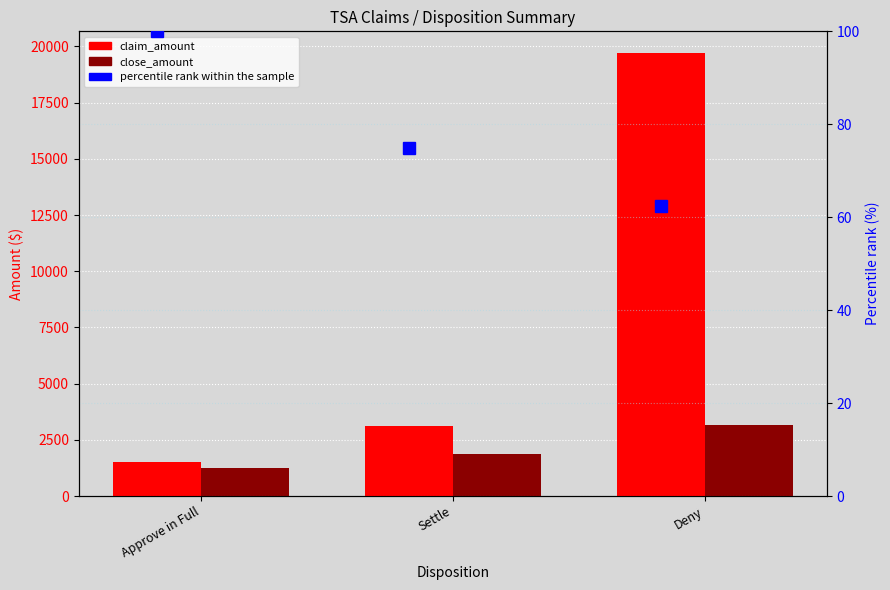

Which label corresponds to the smallest value in the chart?

Deny